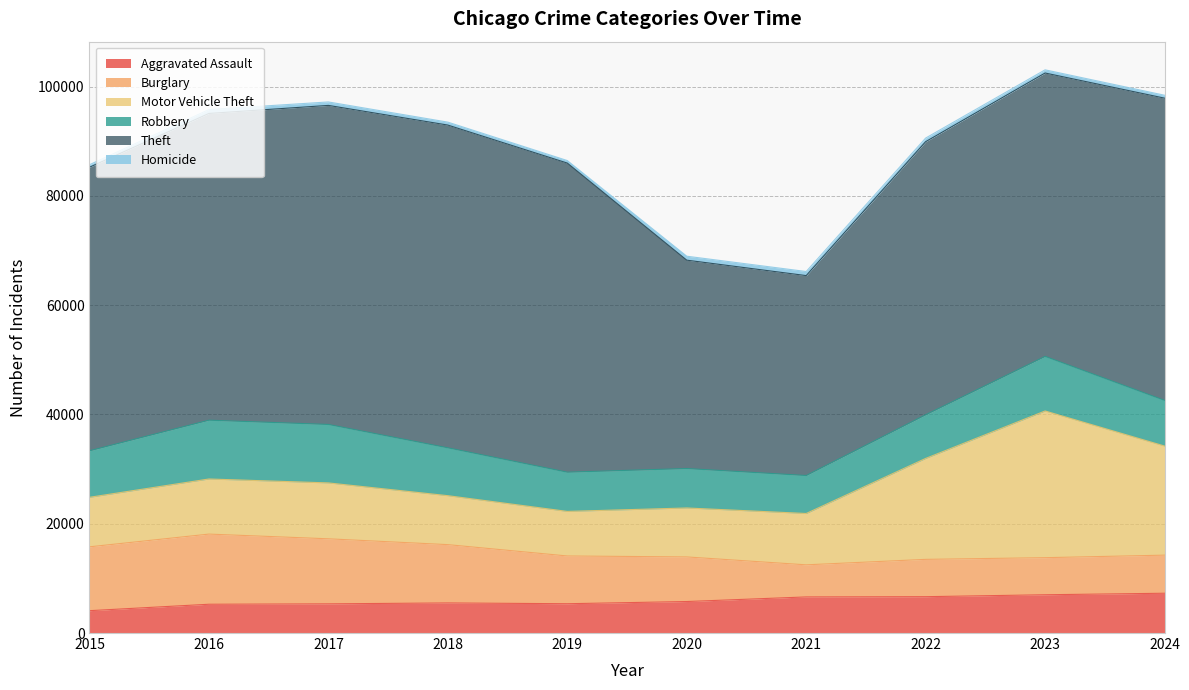

What is the greatest value displayed?

59075